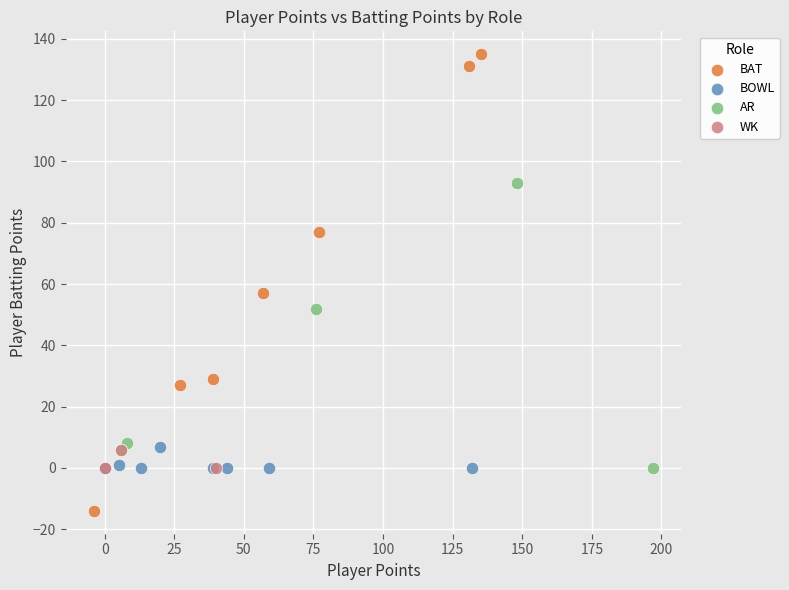

Which series reaches the maximum Y coordinate?

BAT